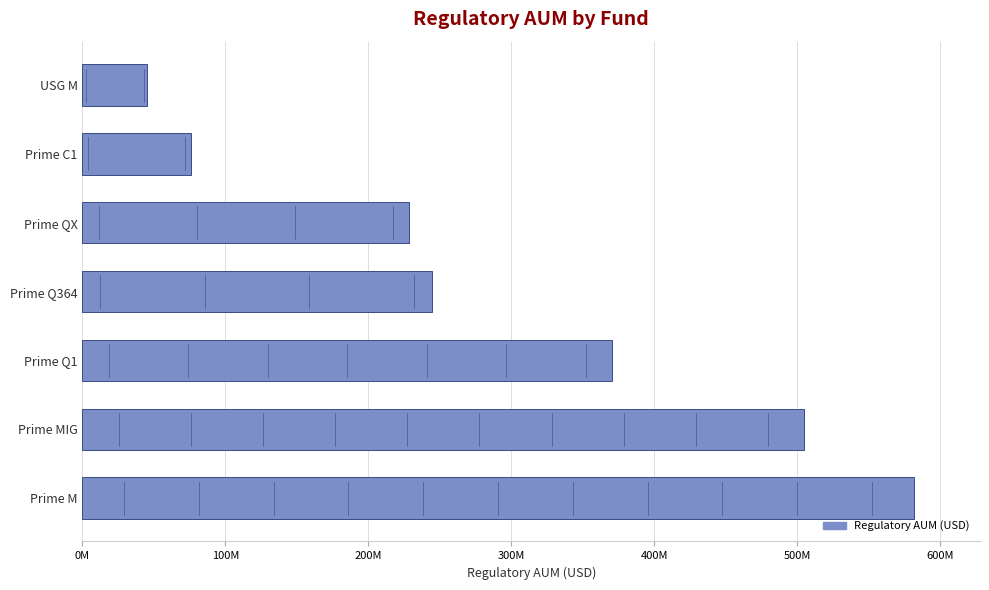

What is the average value?

292943995.7